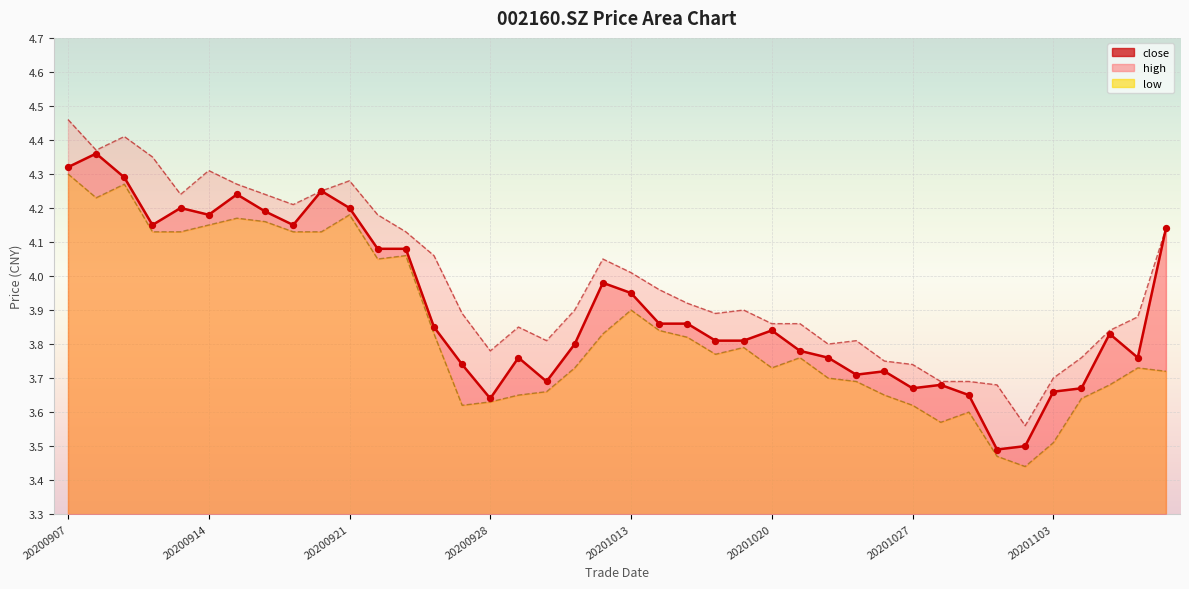

What is the total value across all series at 20201023?

11.2